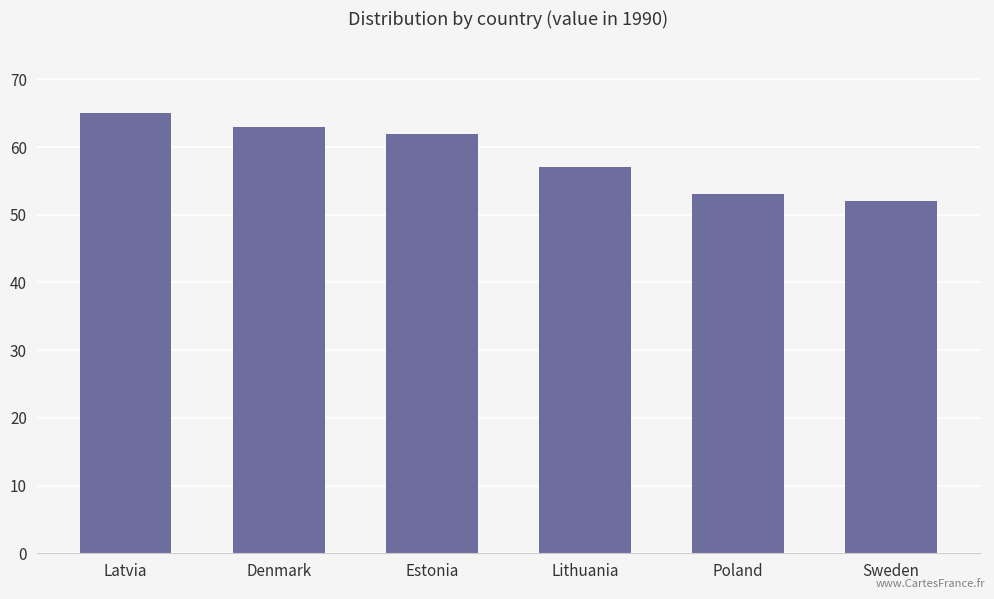

Reading left to right, extract all data points from this chart.

Latvia=65	Denmark=63	Estonia=62	Lithuania=57	Poland=53	Sweden=52